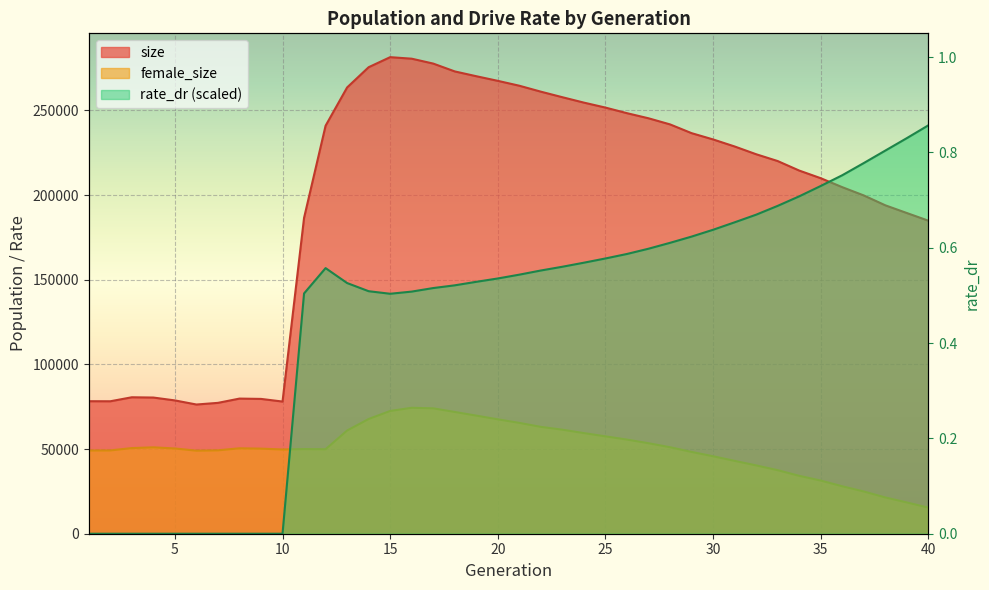

How many interior local peaks does the female_size series have?

4